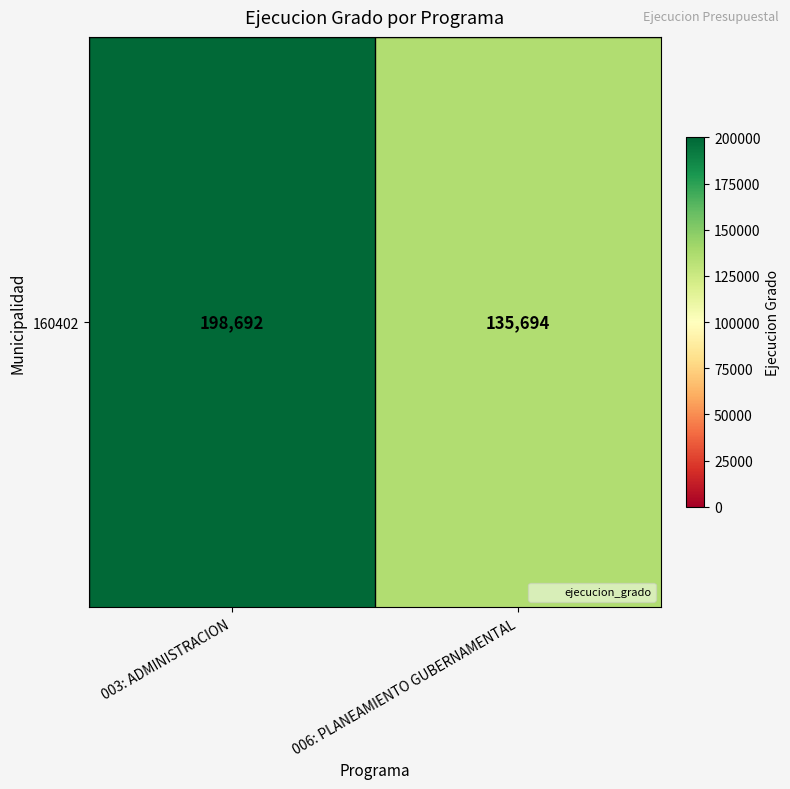

Where is the data nearest to the value 167193?

003: ADMINISTRACION